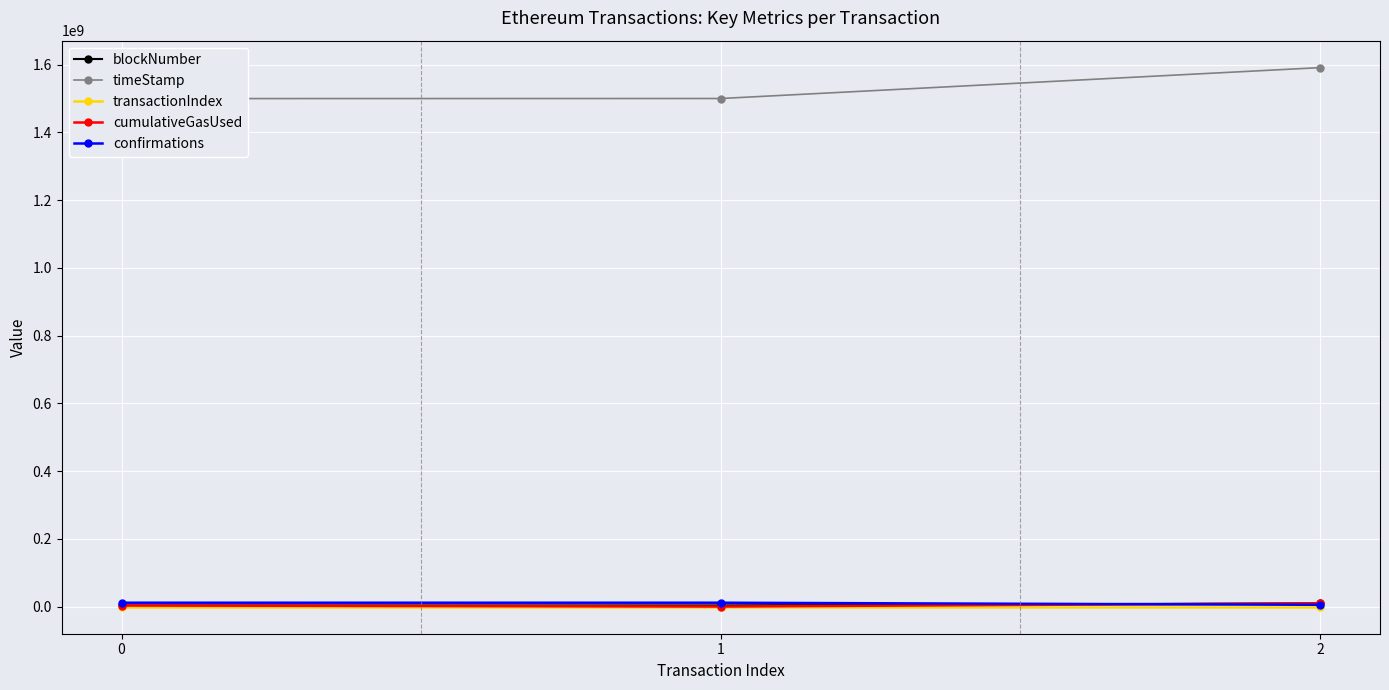

Reading left to right, what are all the values shown in this chart?

blockNumber: 4006659	4020808	10190471
timeStamp: 1499758841	1500029527	1591155172
transactionIndex: 106	22	223
cumulativeGasUsed: 3681166	715509	9959350
confirmations: 11968763	11954614	5784951